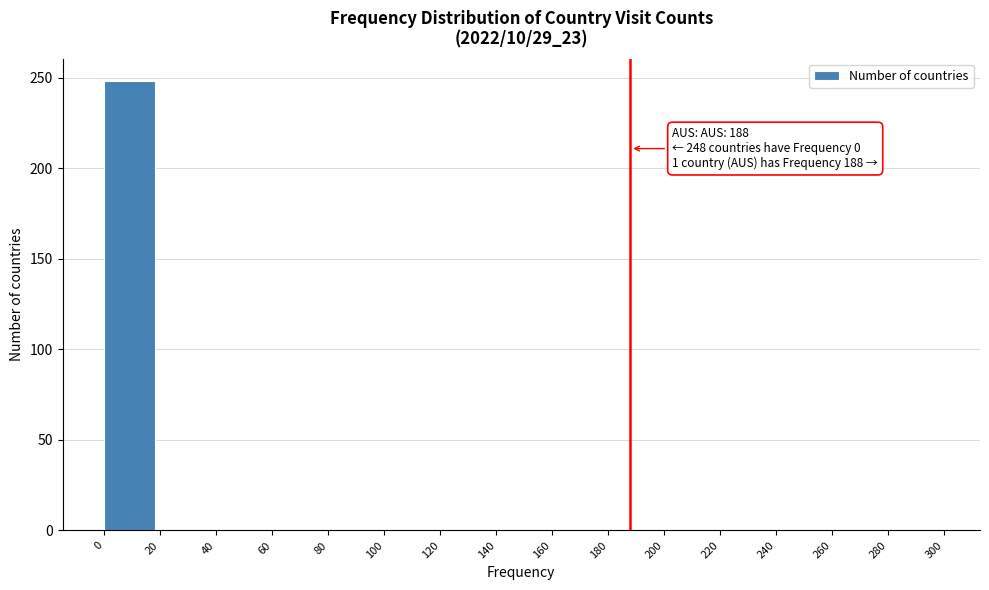

Over which range of the x-axis is the bar tallest?

0 to 20